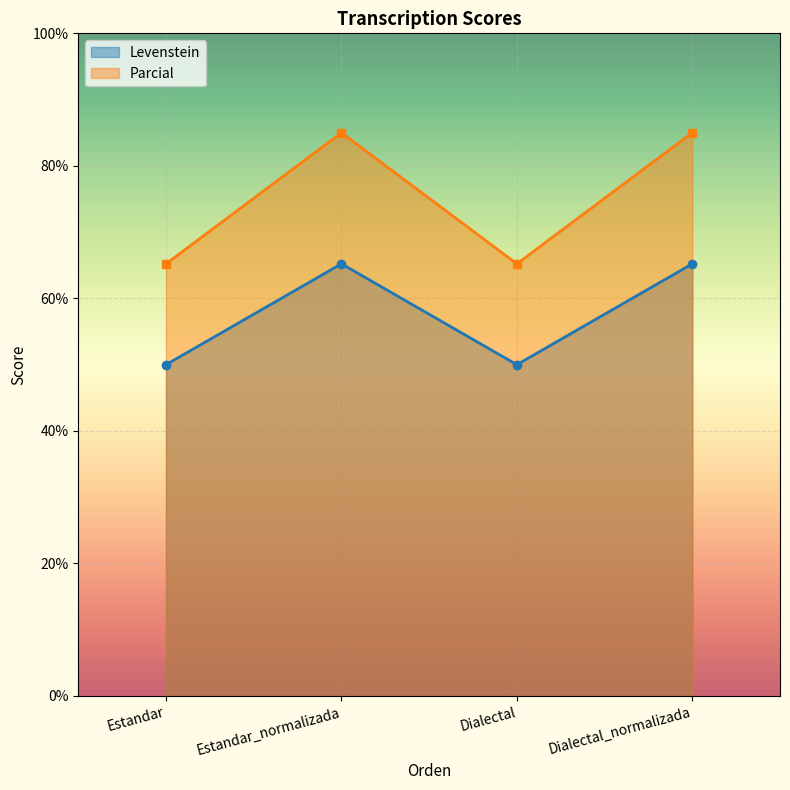

What is the value of the Levenstein point at the 2nd from the left?

65.2